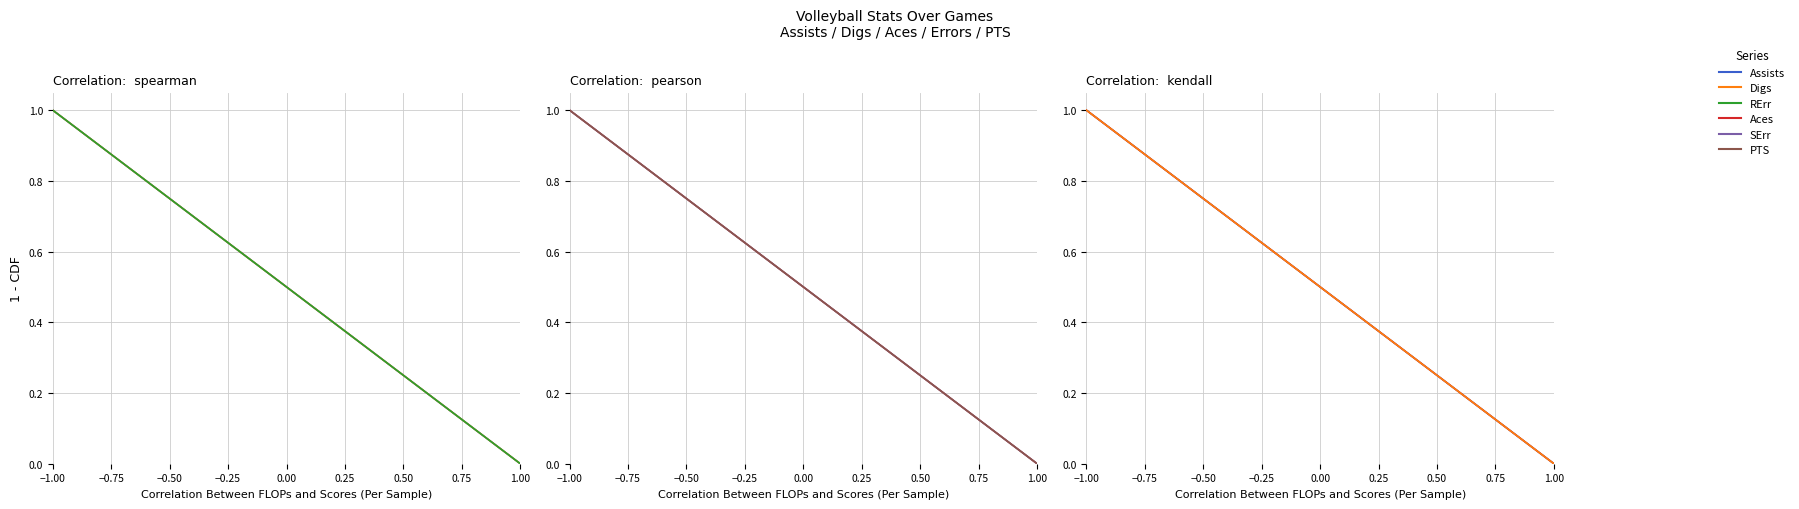

Which has a higher value, −1.00 or 0.75?

−1.00